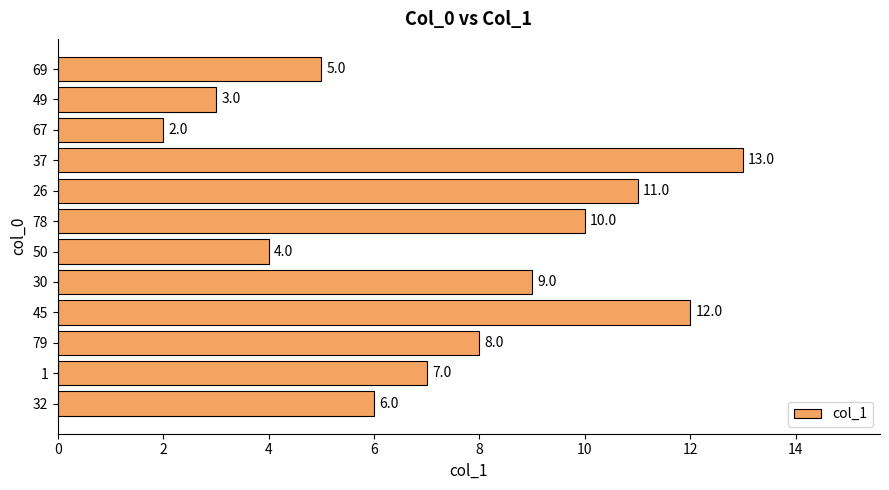

What is the difference between the maximum and minimum values?

11